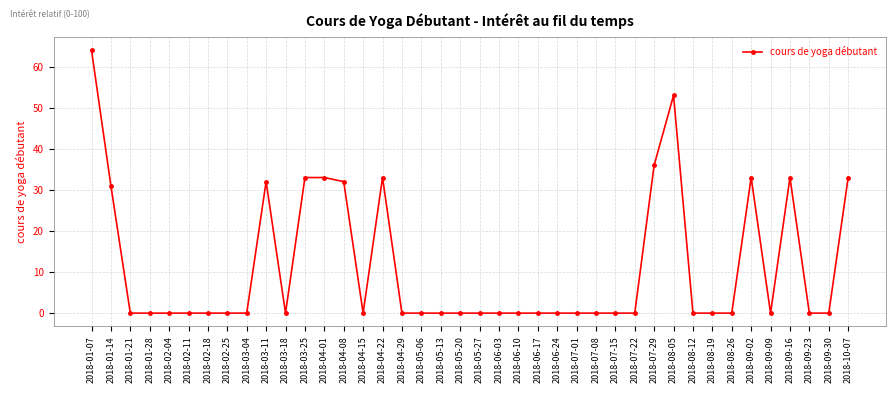

What is the sum of all values?

446